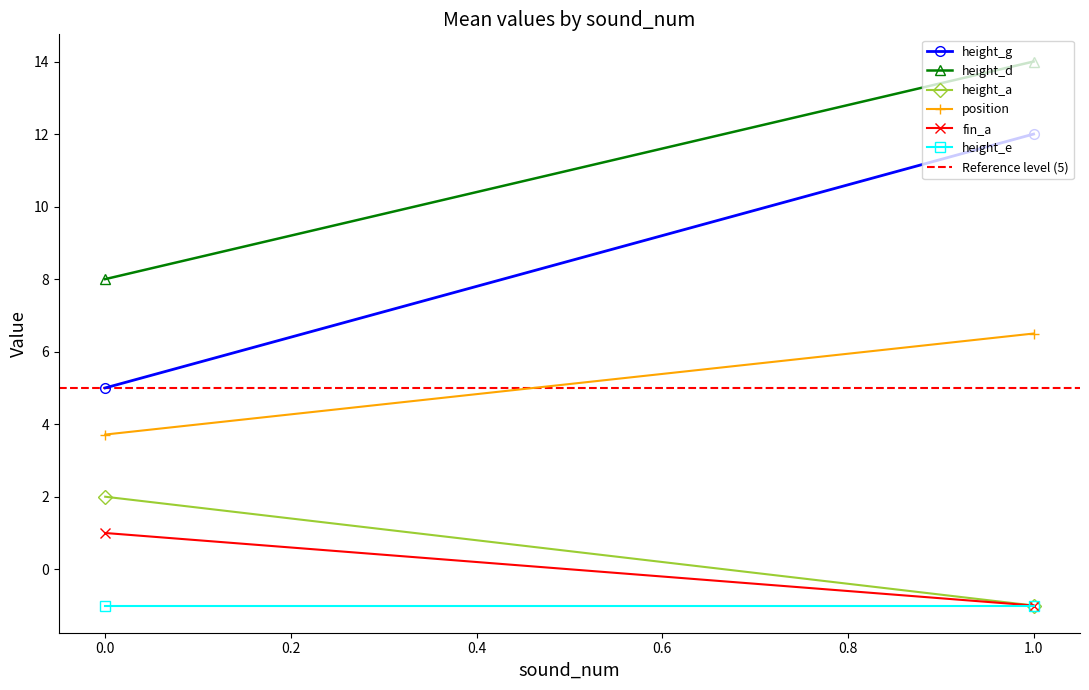

Rank the series by their maximum value, from highest to lowest.

height_d, height_g, position, height_a, fin_a, height_e